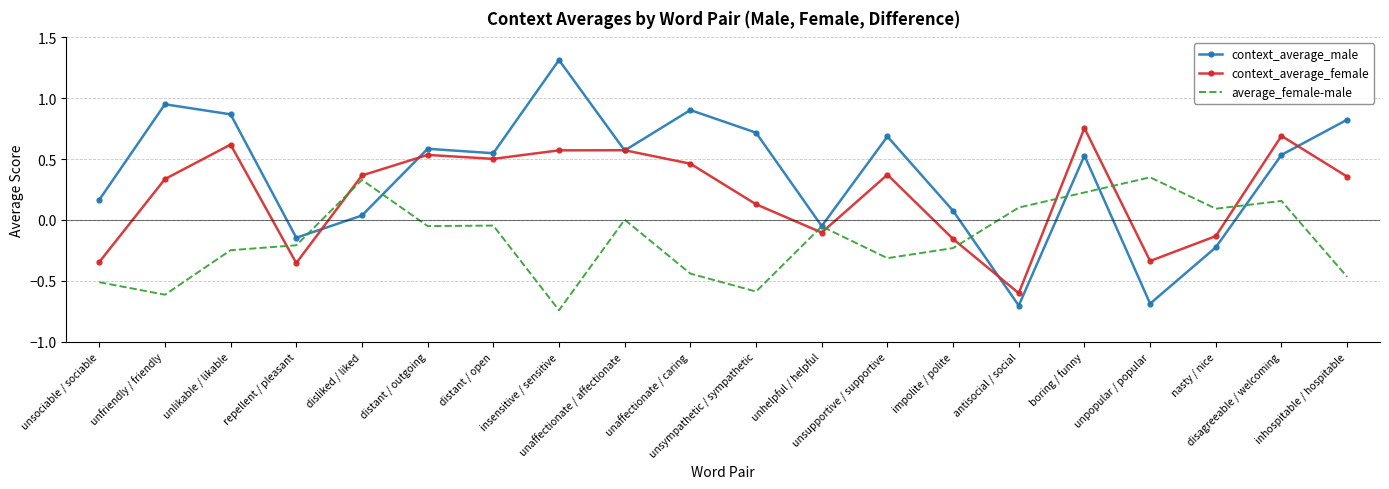

Which series has the largest total across all categories?

context_average_male